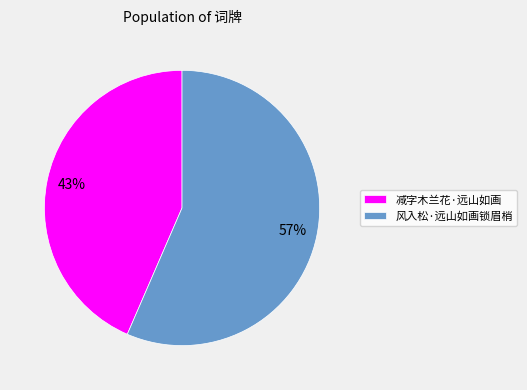

How many segments does this pie chart have?

2